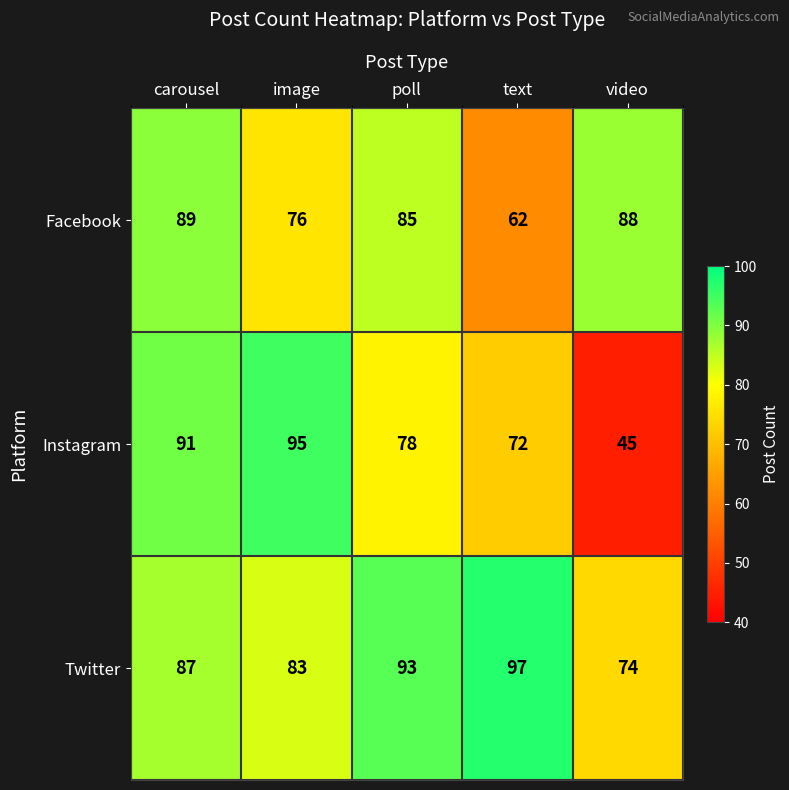

Rank the series at text from highest to lowest value.

Twitter, Instagram, Facebook